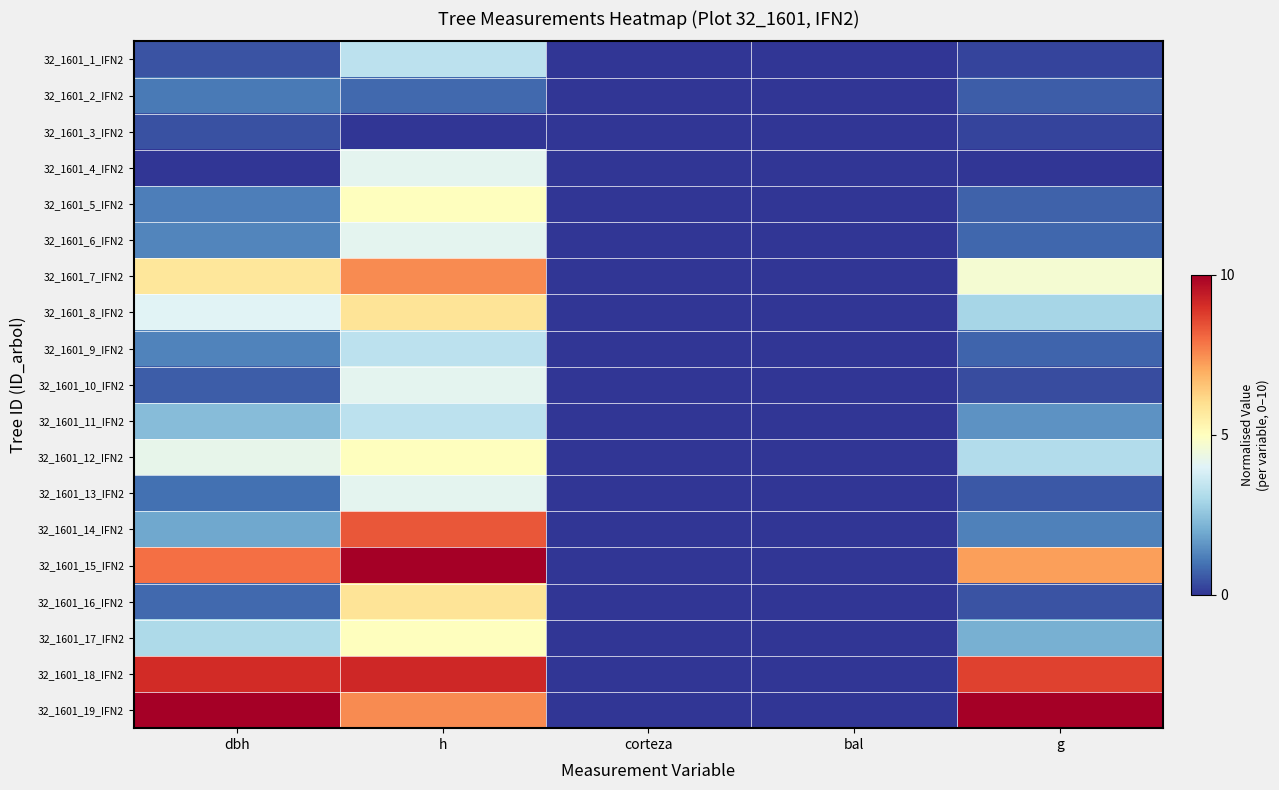

Reading left to right, transcribe all the data shown in this chart.

32_1601_1_IFN2: dbh=0.5	h=3.3	corteza=0.0	bal=0.0	g=0.3
32_1601_2_IFN2: dbh=1.1	h=0.8	corteza=0.0	bal=0.0	g=0.7
32_1601_3_IFN2: dbh=0.5	h=0.0	corteza=0.0	bal=0.0	g=0.3
32_1601_4_IFN2: dbh=0.0	h=4.2	corteza=0.0	bal=0.0	g=0.0
32_1601_5_IFN2: dbh=1.2	h=5.0	corteza=0.0	bal=0.0	g=0.7
32_1601_6_IFN2: dbh=1.3	h=4.2	corteza=0.0	bal=0.0	g=0.8
32_1601_7_IFN2: dbh=5.8	h=7.5	corteza=0.0	bal=0.0	g=4.7
32_1601_8_IFN2: dbh=4.0	h=5.8	corteza=0.0	bal=0.0	g=2.9
32_1601_9_IFN2: dbh=1.3	h=3.3	corteza=0.0	bal=0.0	g=0.8
32_1601_10_IFN2: dbh=0.7	h=4.2	corteza=0.0	bal=0.0	g=0.4
32_1601_11_IFN2: dbh=2.3	h=3.3	corteza=0.0	bal=0.0	g=1.5
32_1601_12_IFN2: dbh=4.2	h=5.0	corteza=0.0	bal=0.0	g=3.1
32_1601_13_IFN2: dbh=1.0	h=4.2	corteza=0.0	bal=0.0	g=0.6
32_1601_14_IFN2: dbh=1.9	h=8.3	corteza=0.0	bal=0.0	g=1.2
32_1601_15_IFN2: dbh=7.9	h=10.0	corteza=0.0	bal=0.0	g=7.2
32_1601_16_IFN2: dbh=0.8	h=5.8	corteza=0.0	bal=0.0	g=0.5
32_1601_17_IFN2: dbh=3.1	h=5.0	corteza=0.0	bal=0.0	g=2.1
32_1601_18_IFN2: dbh=9.1	h=9.2	corteza=0.0	bal=0.0	g=8.7
32_1601_19_IFN2: dbh=10.0	h=7.5	corteza=0.0	bal=0.0	g=10.0